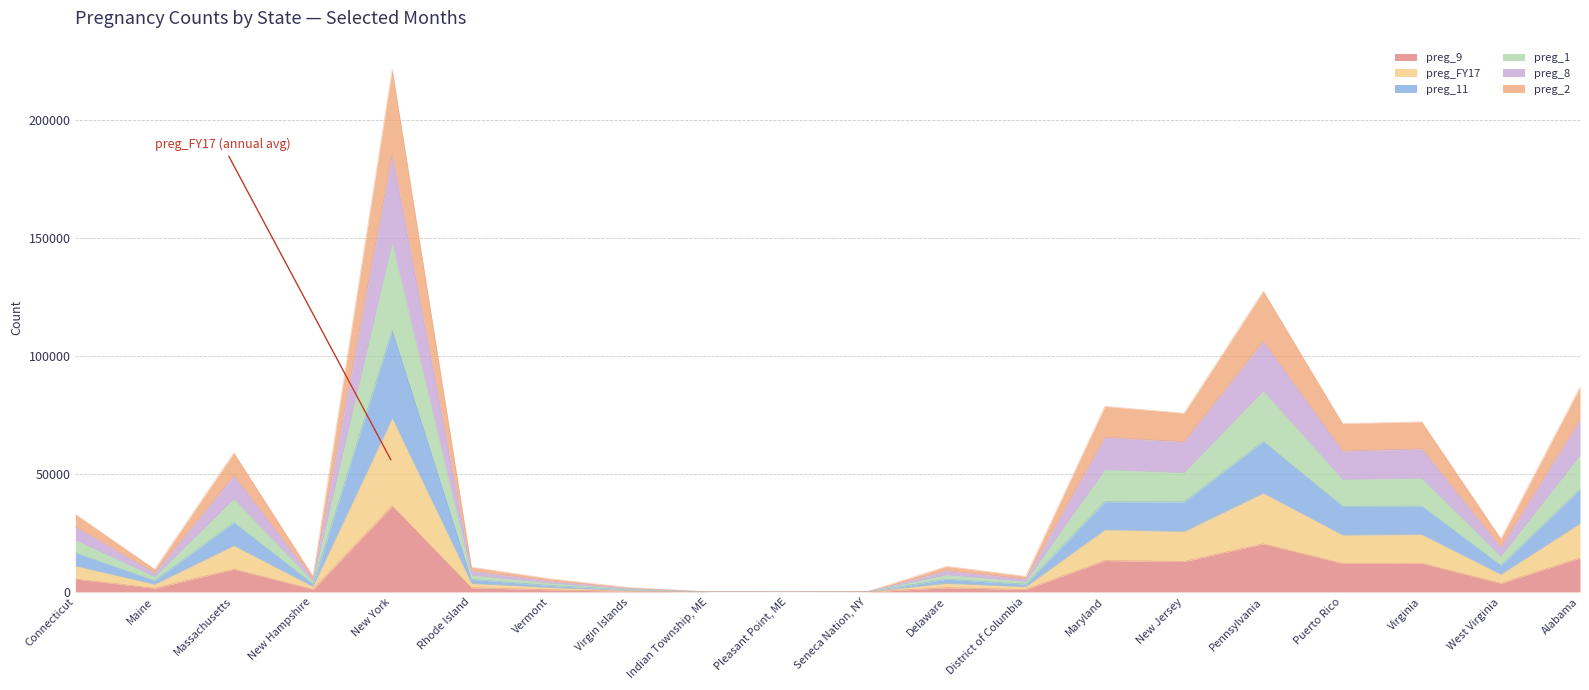

Is it true that preg_9 equals 18833.0 at New York?

False